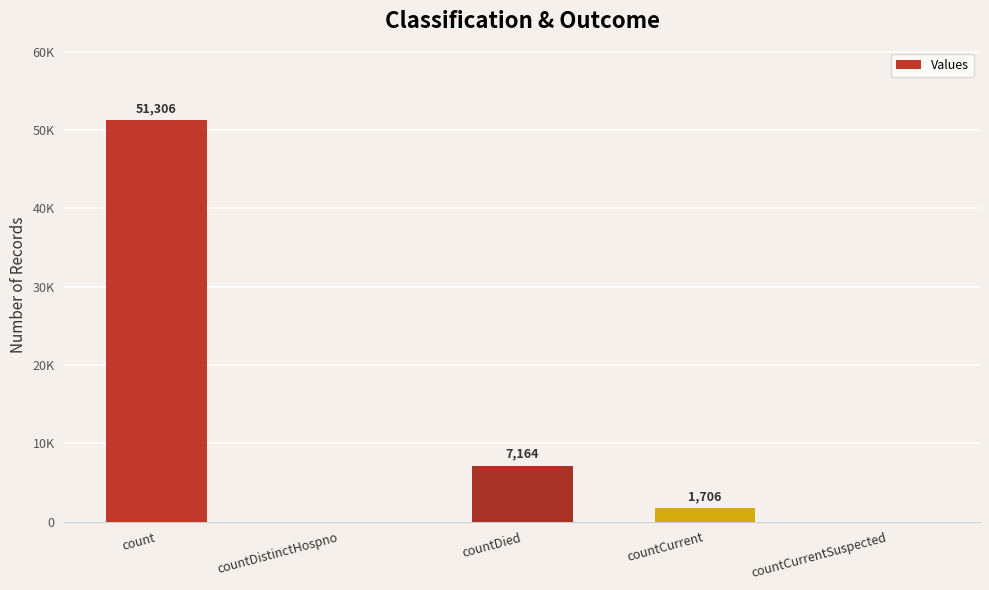

How many values exceed 1706?

2